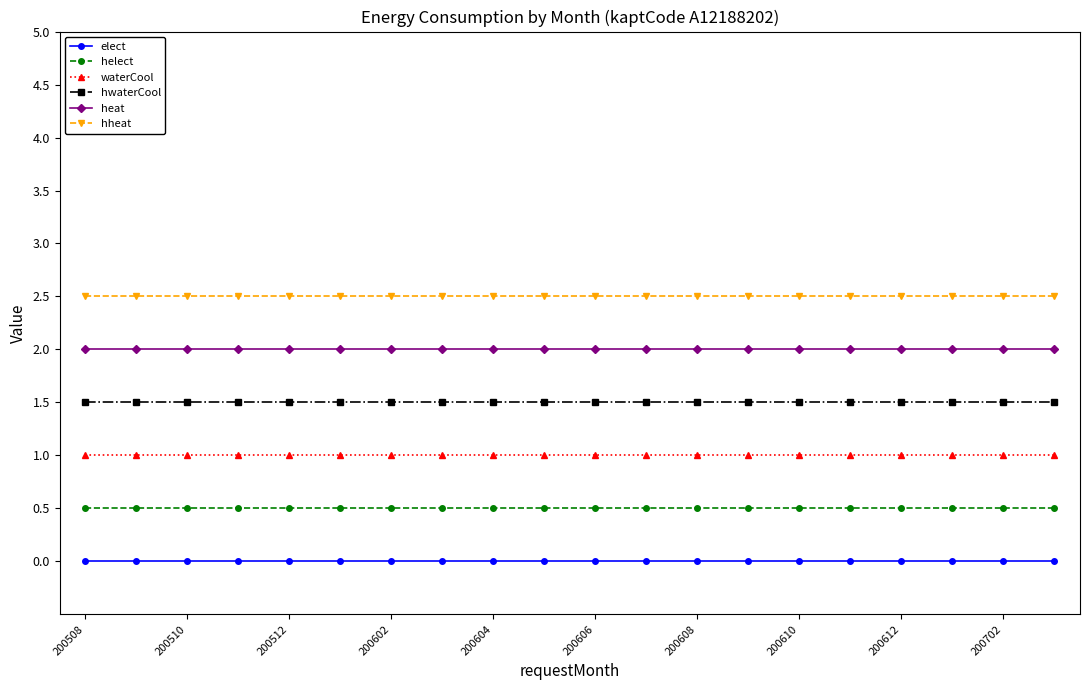

At how many categories does at least one series exceed 0?

20